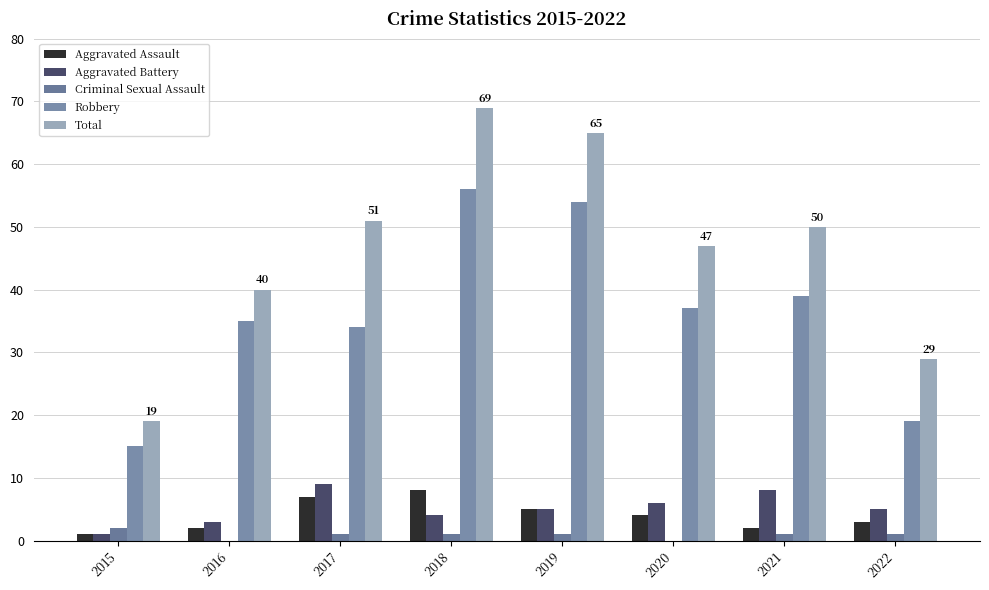

What is the value of the Total bar at the 6th from the left?

47